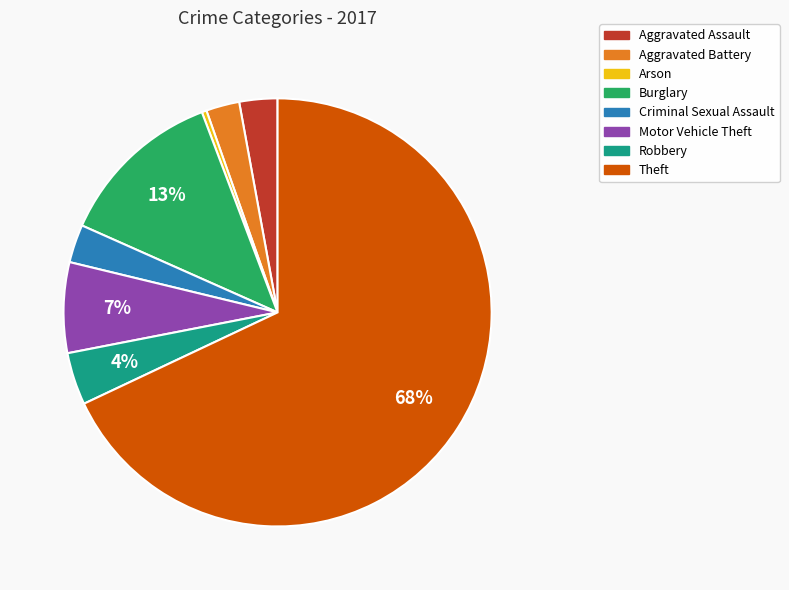

To the nearest percent, what is the average slice percentage?

12%